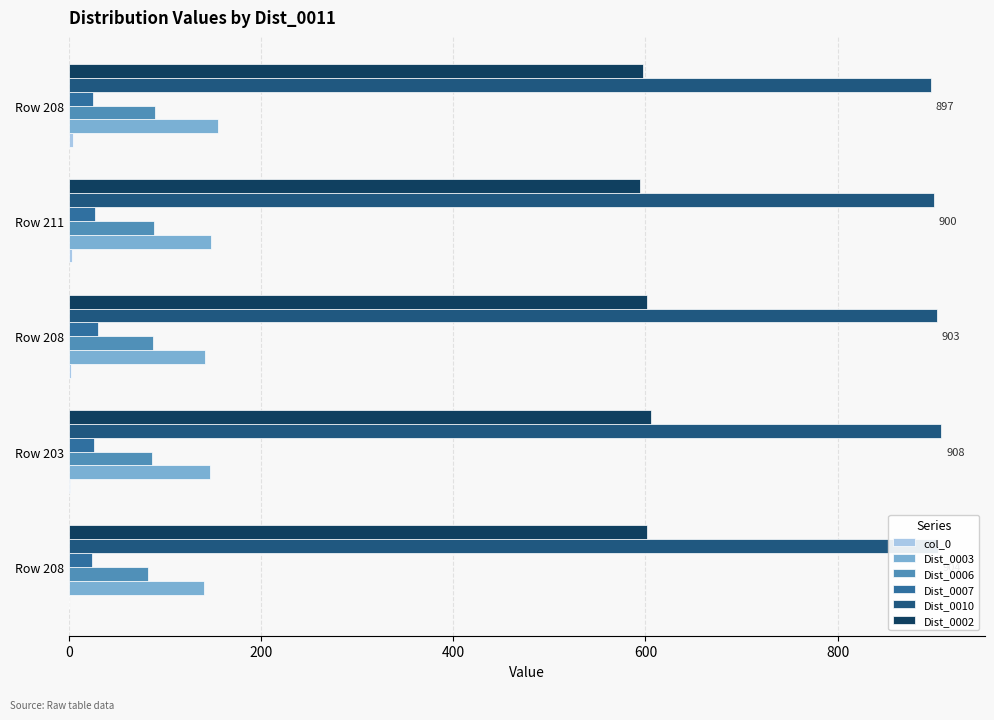

How many categories are shown in the chart?

5